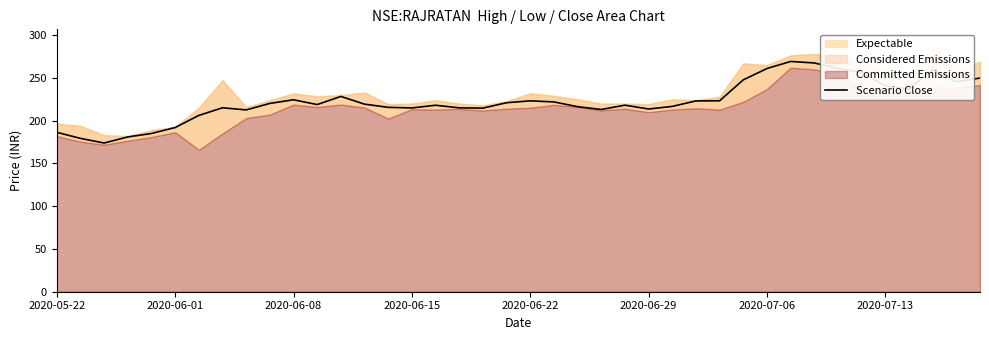

What is the value of the 2nd point from the left?

179.3